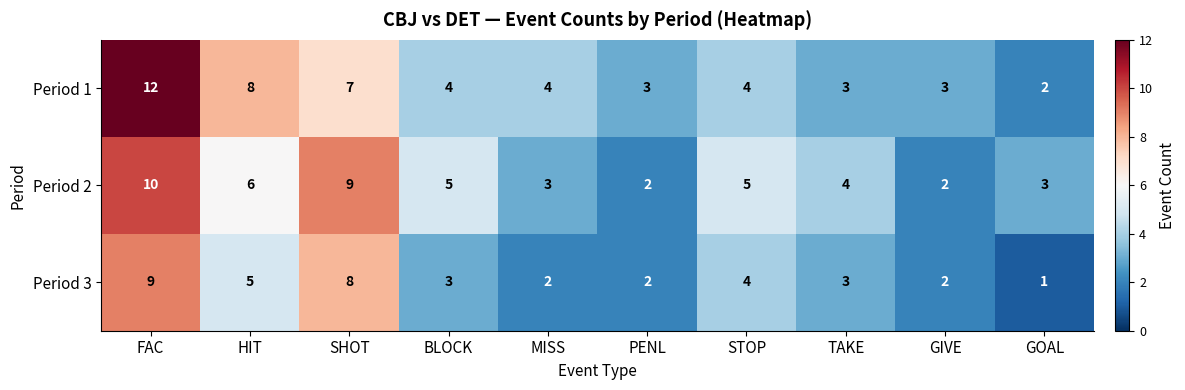

At which label is Period 3 closest to 5?

HIT